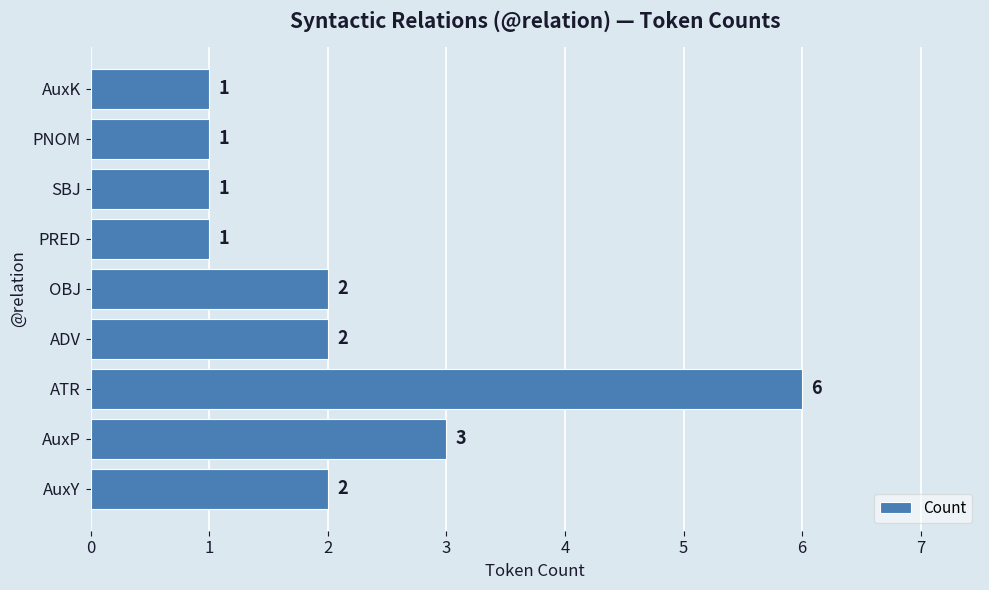

The value at ATR is 6. True or false?

True